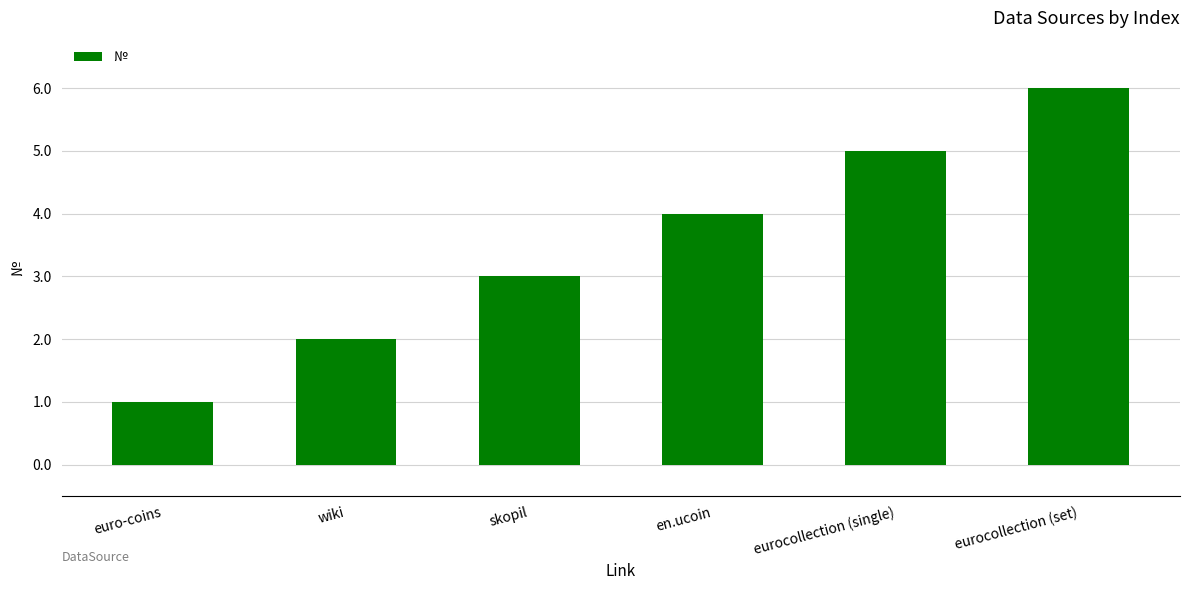

What value does the data have at eurocollection (set)?

6